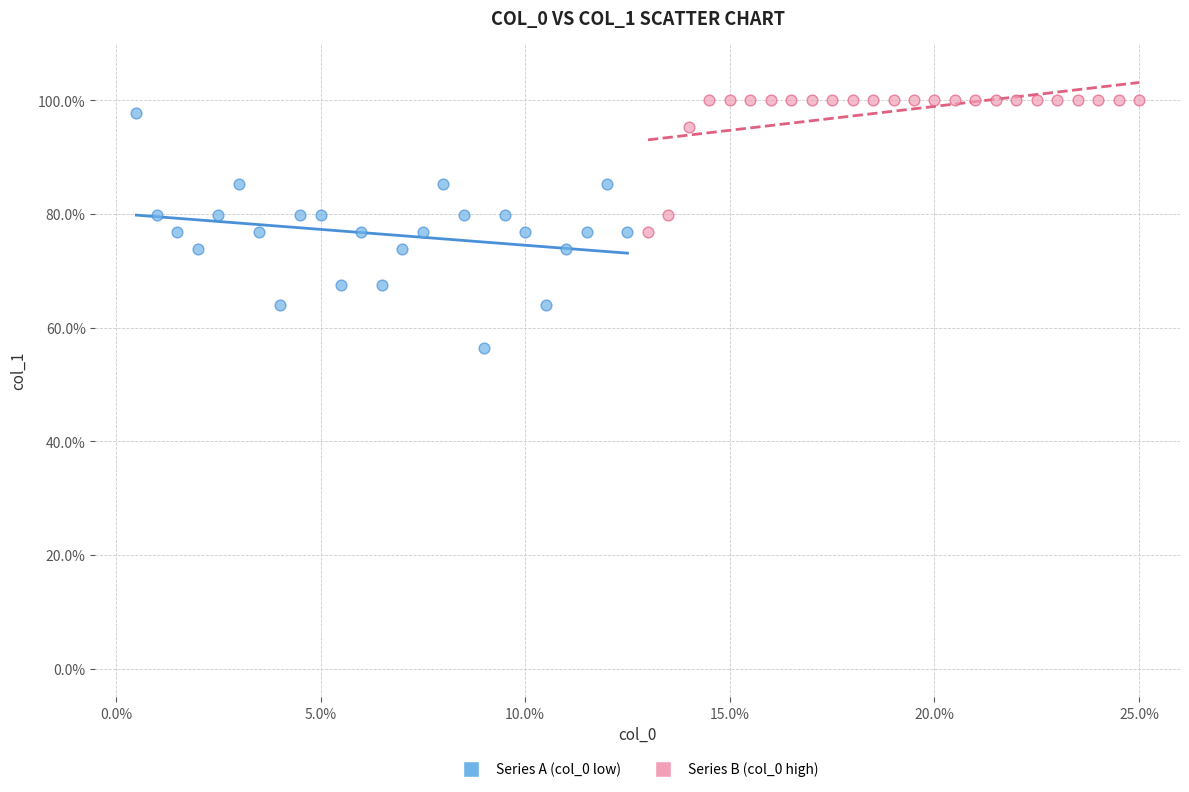

Which series reaches the minimum Y coordinate?

Series A (col_0 low)